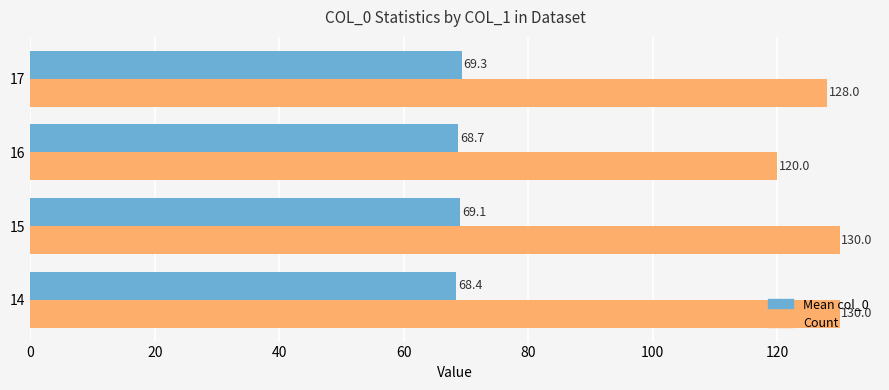

At which label is Mean col_0 closest to 68?

14